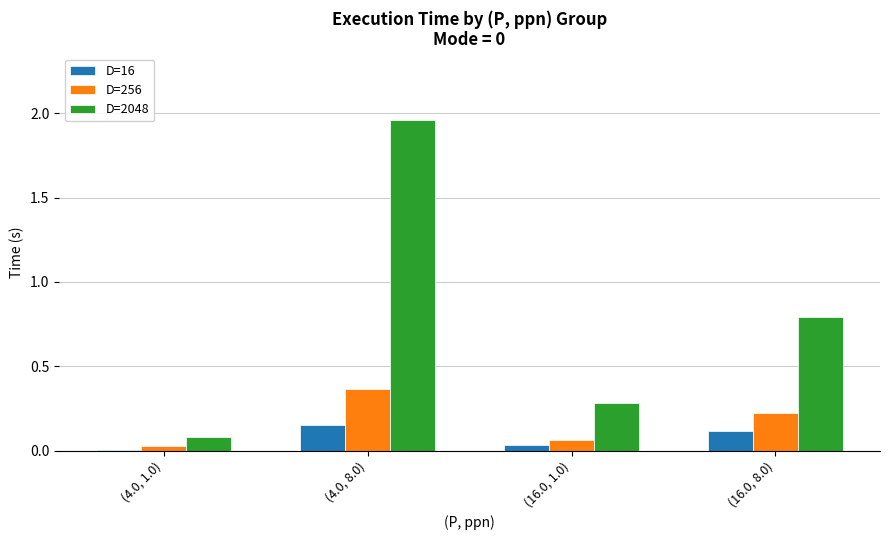

What are all the series names shown in the legend?

D=16, D=256, D=2048